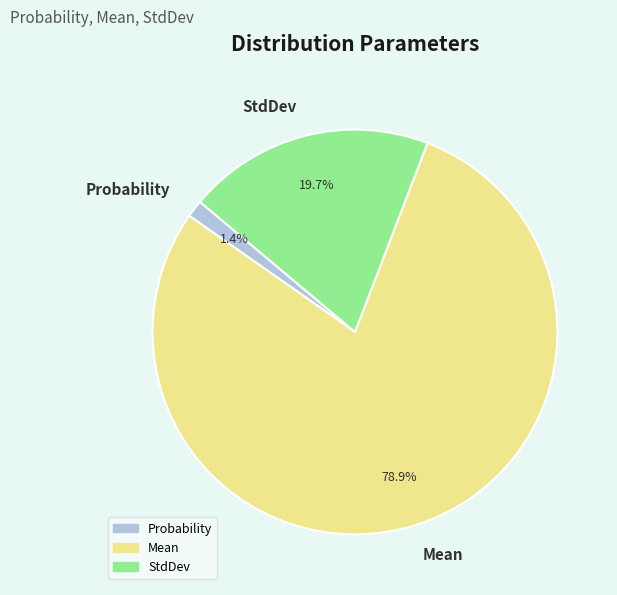

Do Mean and StdDev together represent more than half of the pie?

Yes